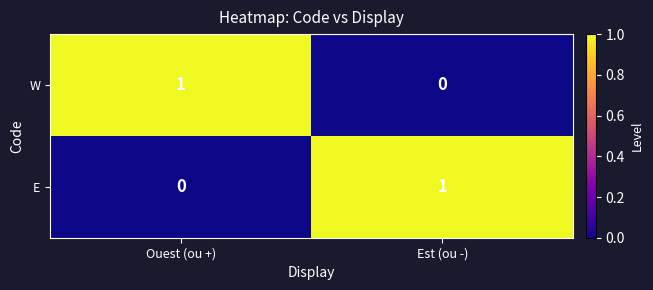

Reading left to right, transcribe all the data shown in this chart.

W: 1	0
E: 0	1